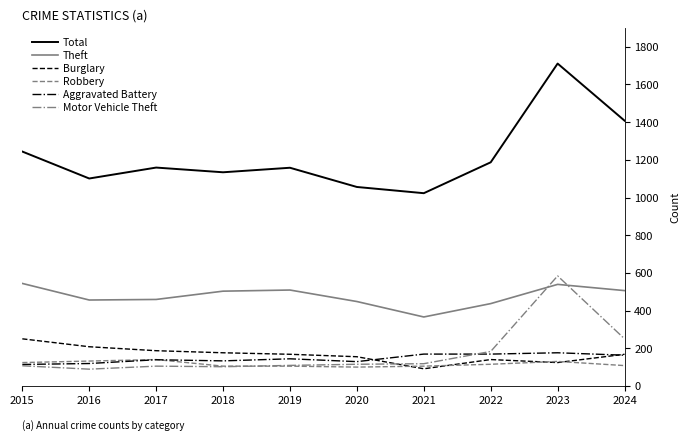

What is the sum of all Aggravated Battery values?

1455